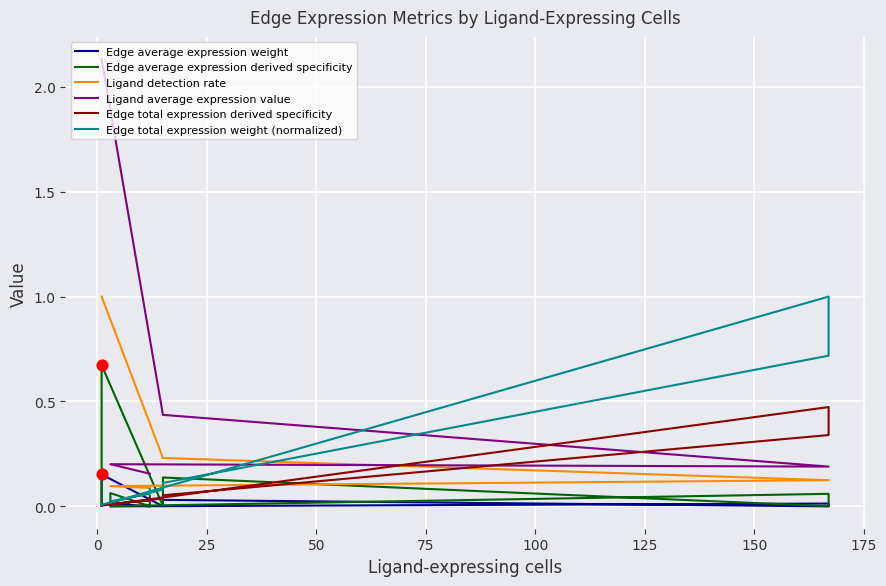

At how many categories does at least one series exceed 0?

10